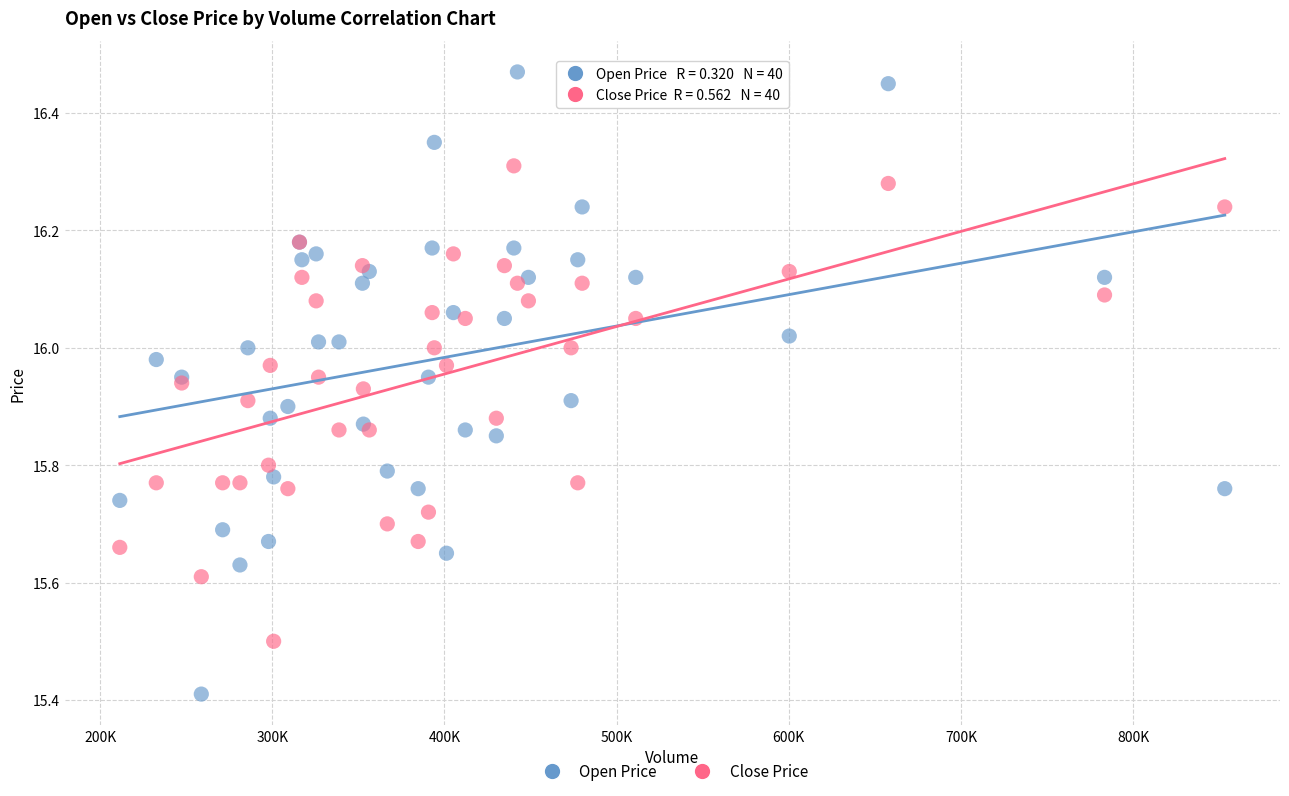

What are all the series names shown in the legend?

Open Price, Close Price